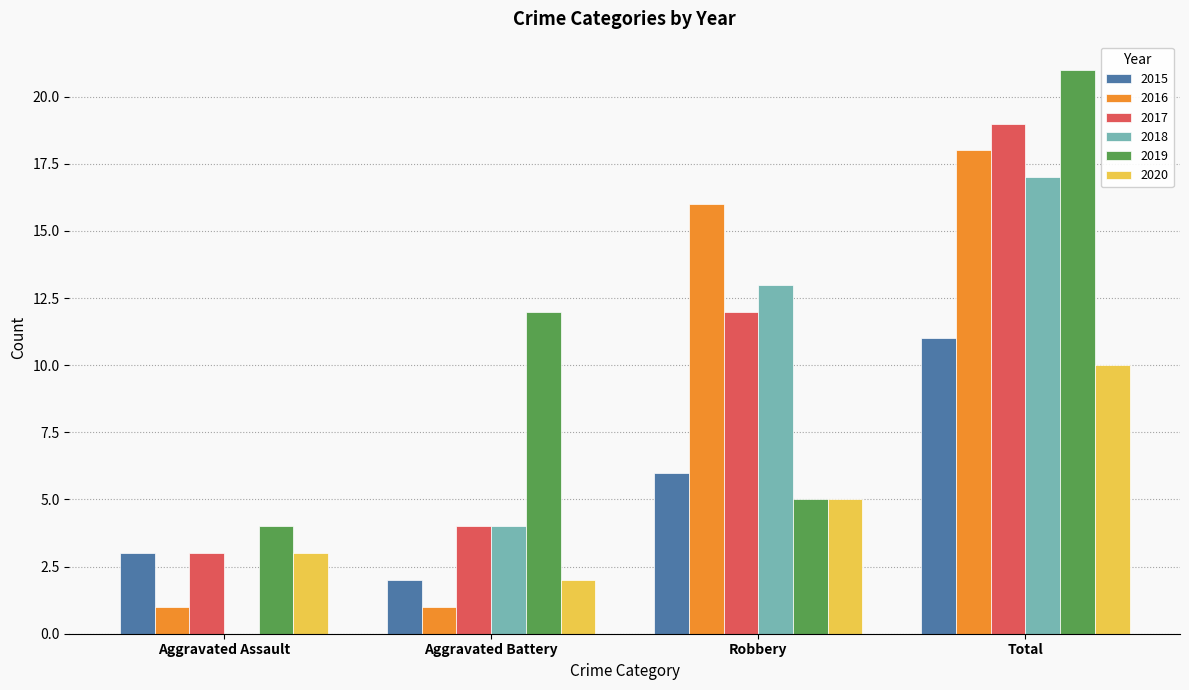

What is the sum of all 2015 values?

22